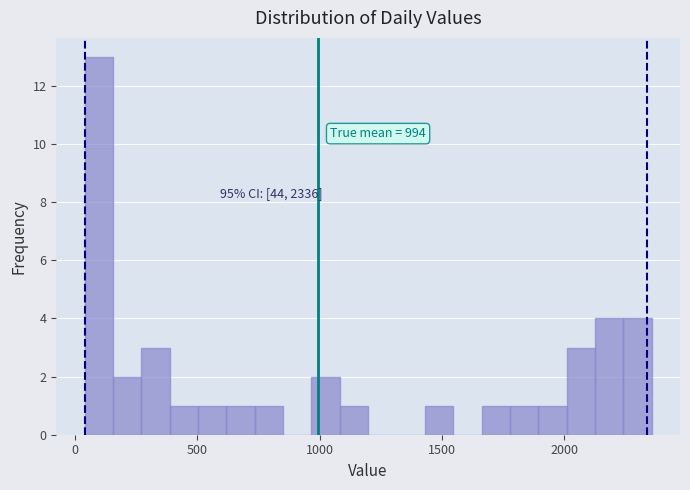

Around what value on the x-axis is the tallest bar? Give the approximate position of its centre, as read against the axis.

100